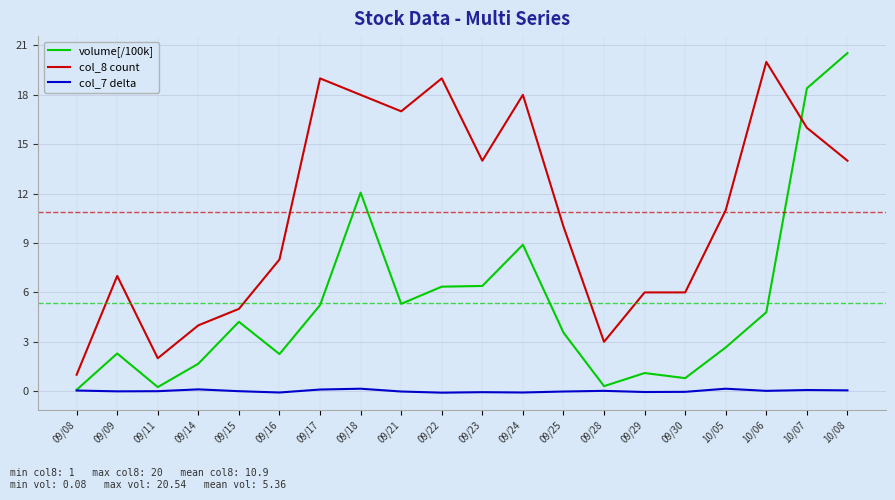

True or false: col_8 count has more than 0 points higher than both neighbors.

True